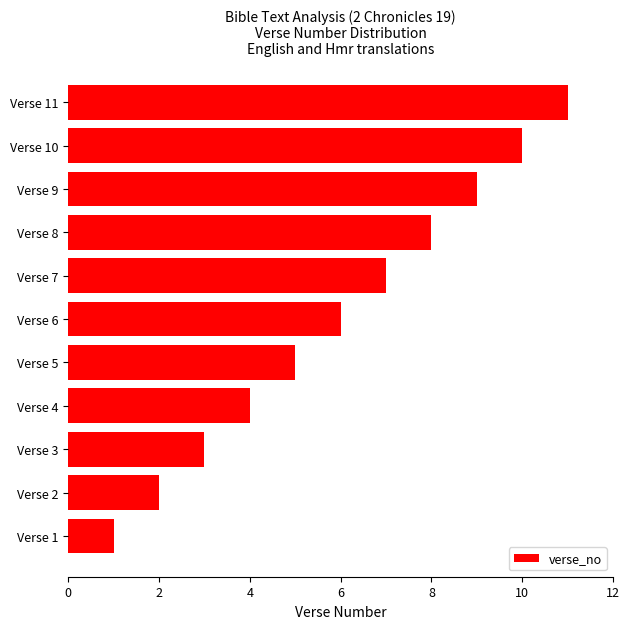

What is the difference between the maximum and minimum values?

10